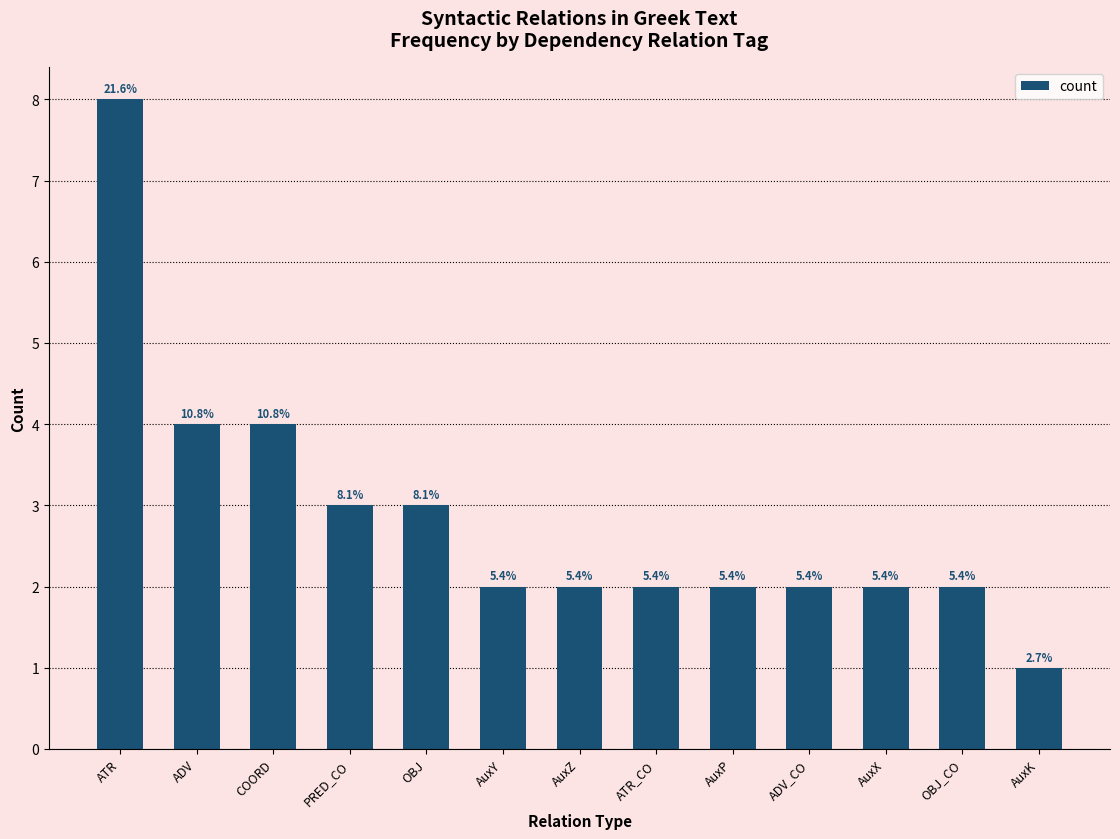

Rank the categories by value from highest to lowest.

ATR, ADV, COORD, PRED_CO, OBJ, AuxY, AuxZ, ATR_CO, AuxP, ADV_CO, AuxX, OBJ_CO, AuxK